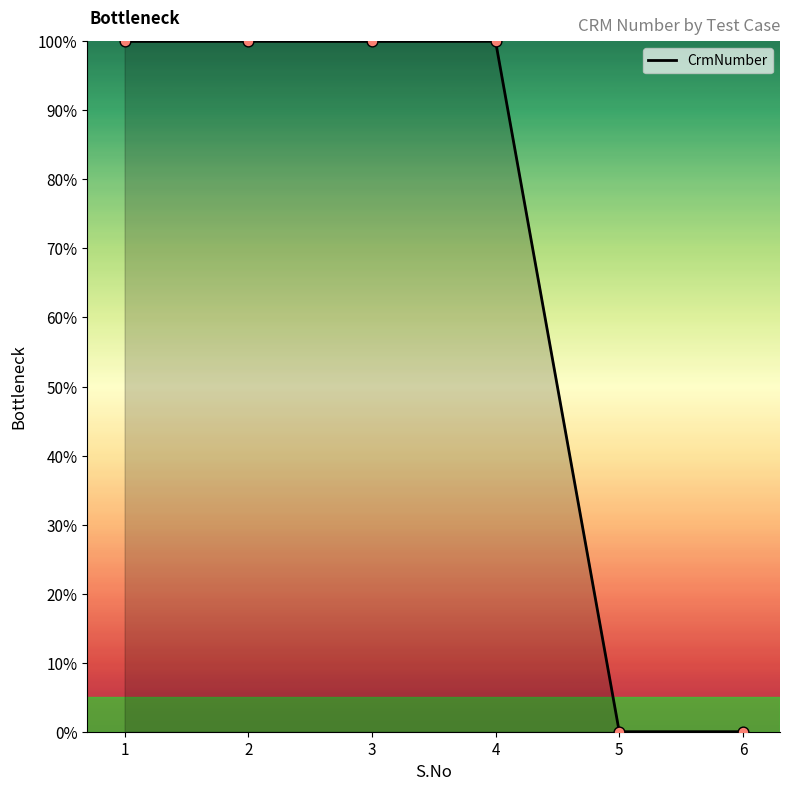

What is the ratio of the value at 1 to the value at 4?

1.0